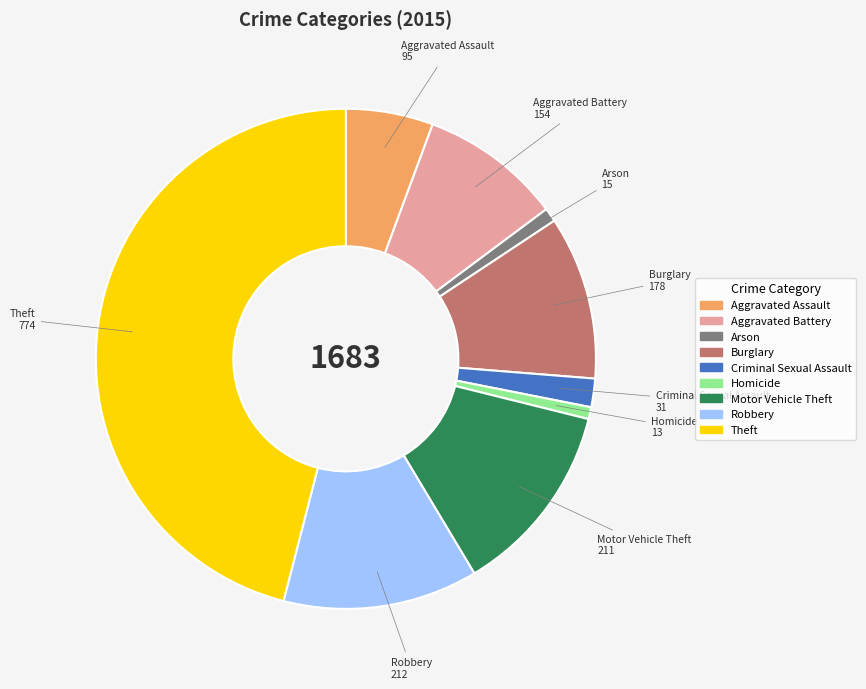

Does Burglary account for over 50% of the chart?

No